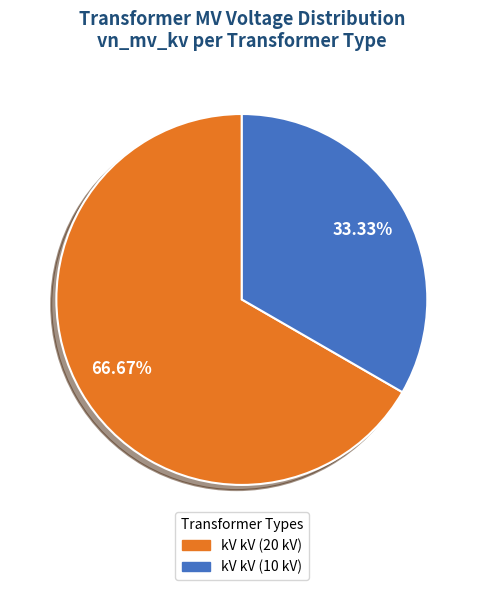

Is there a majority slice in this chart?

Yes